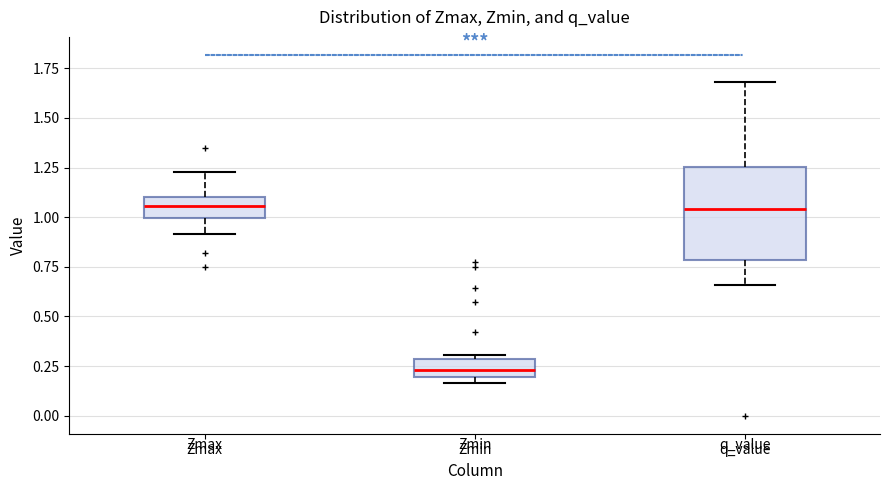

Where is the lower edge of the box for Zmin on the y-axis? The values are not printed on the chart, so give them approximately, as read against the axis.

0.20